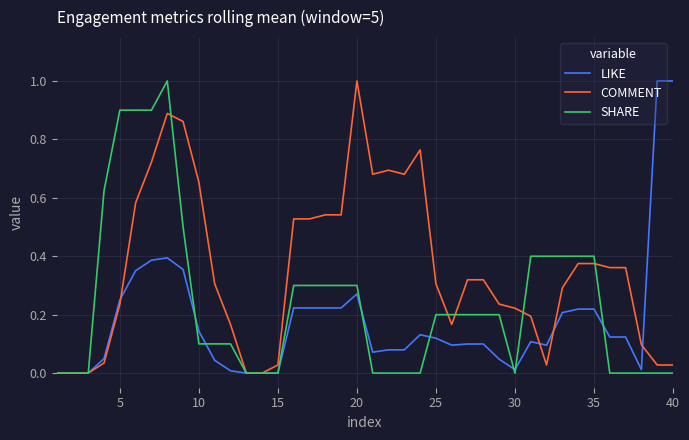

What is the maximum value shown in the chart?

1.0